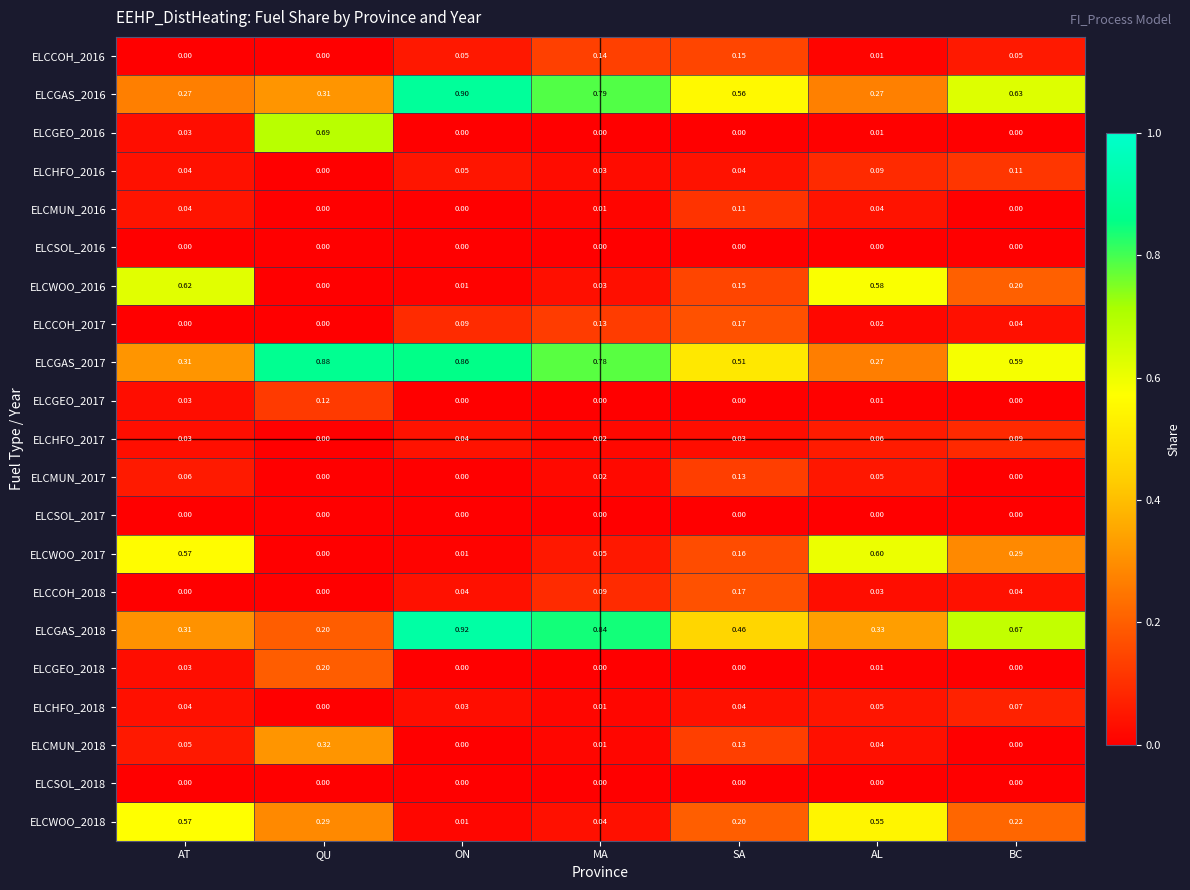

At which label is ELCWOO_2017 closest to 0?

QU